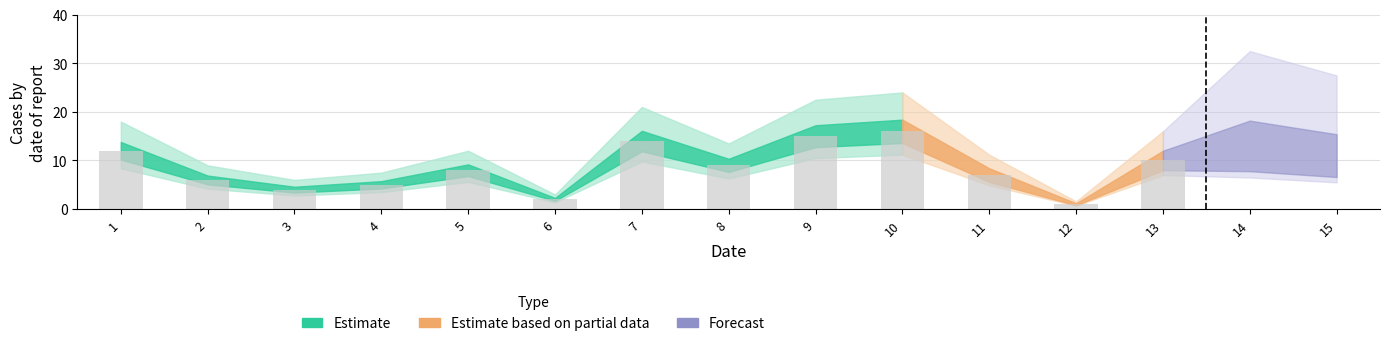

How many values are below 8?

6